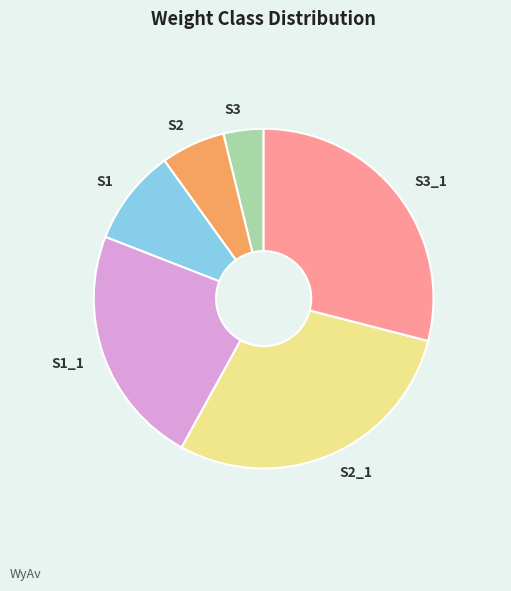

Which category has the smallest portion of the pie?

S3